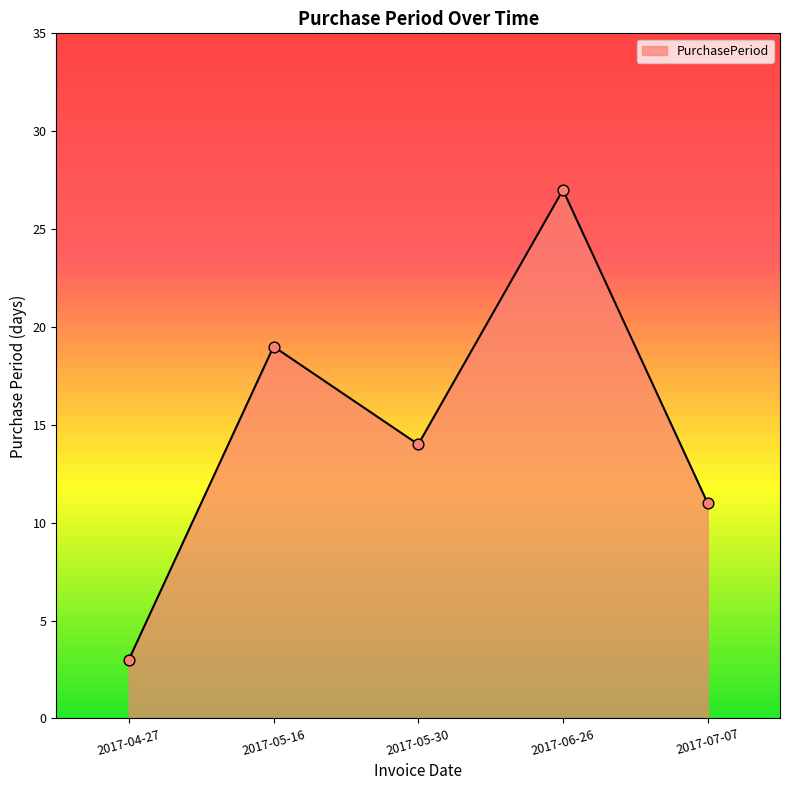

Between 2017-07-07 and 2017-05-16, which is larger?

2017-05-16